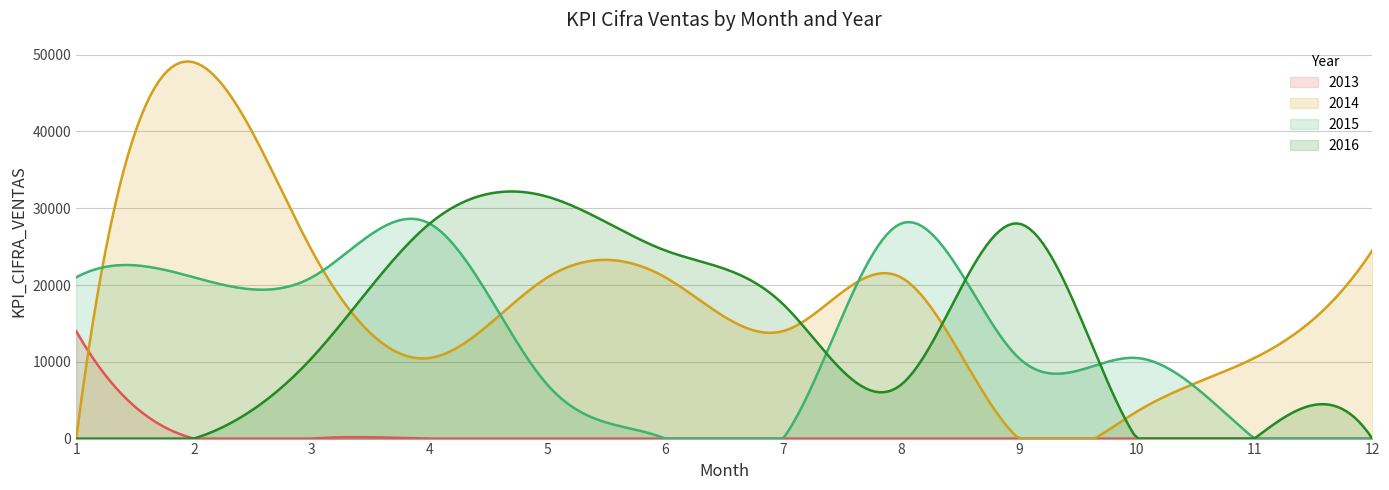

Where do 2014 and 2013 first cross each other?

1 and 2